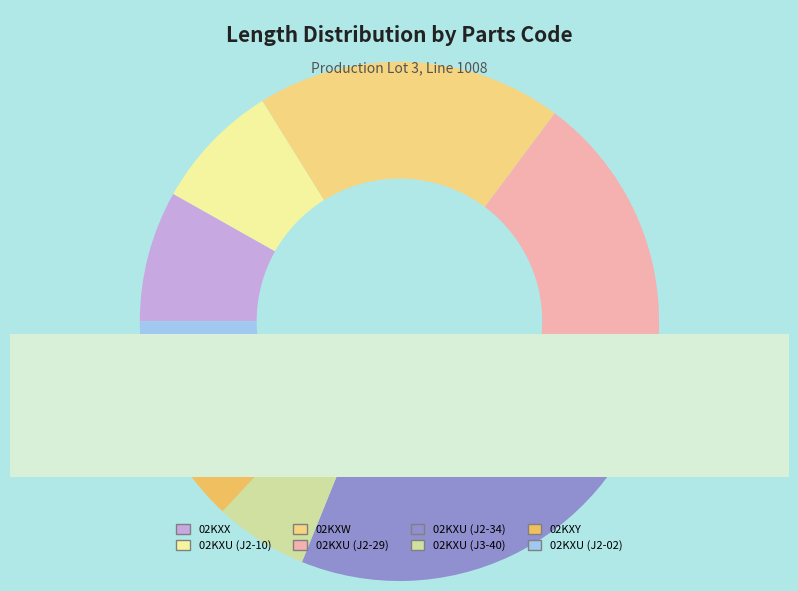

Is it true that 02KXX is 8% of the pie?

True